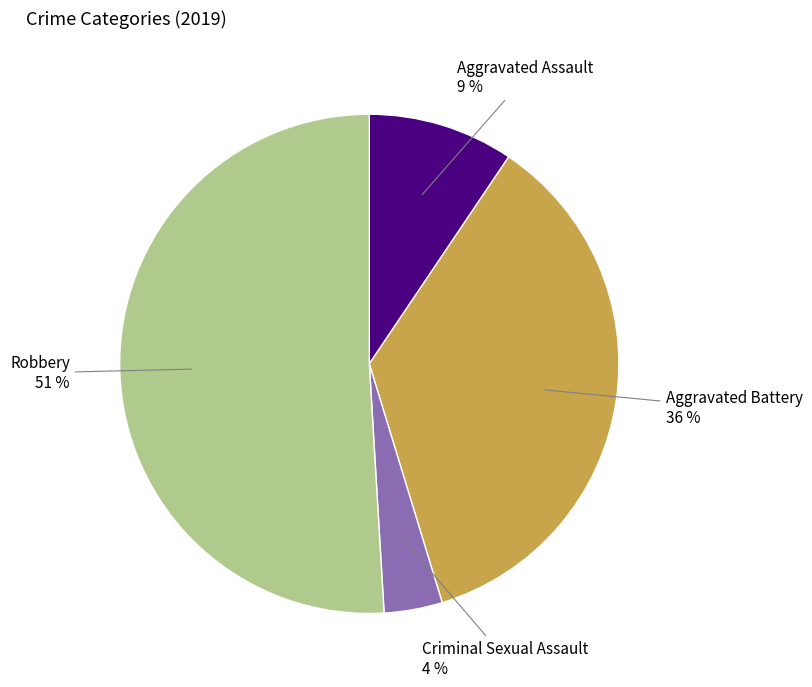

How many segments does this pie chart have?

4